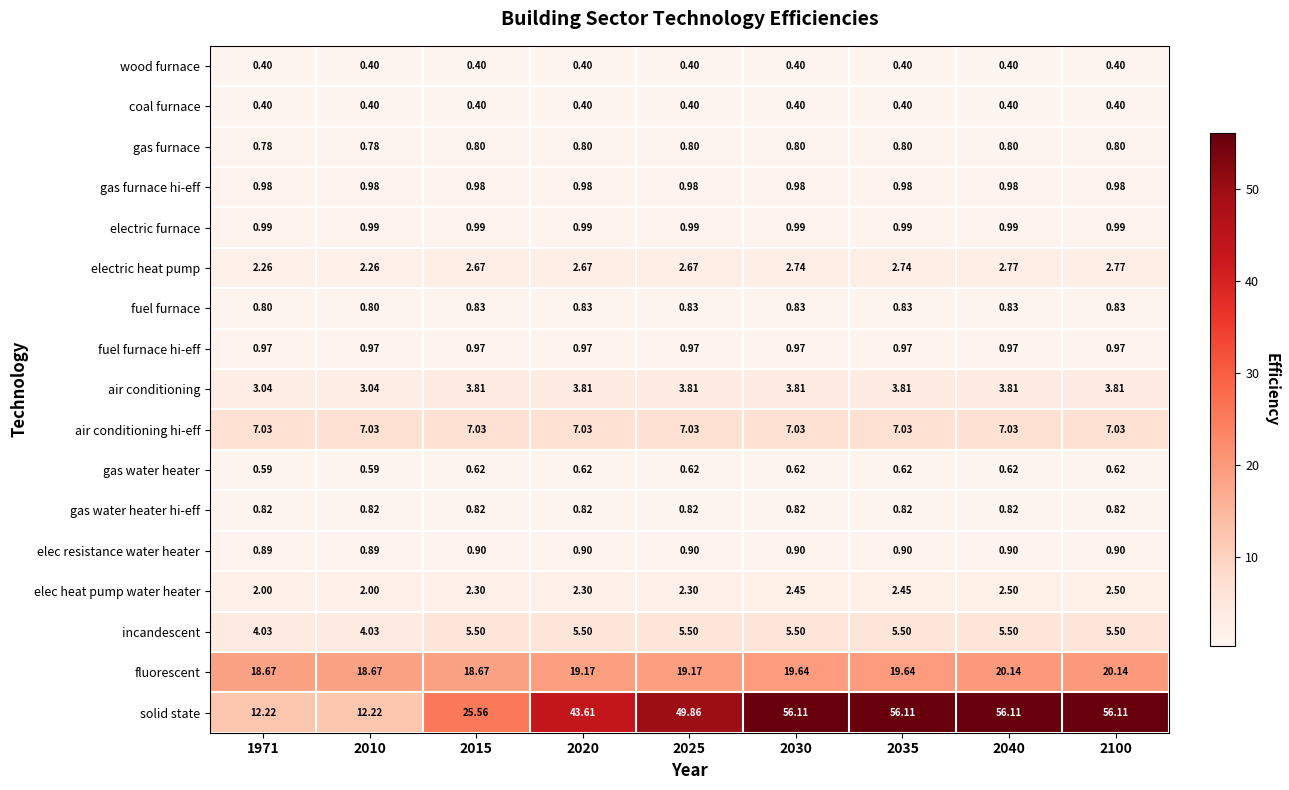

Which series changed the most between 2015 and 2100?

solid state